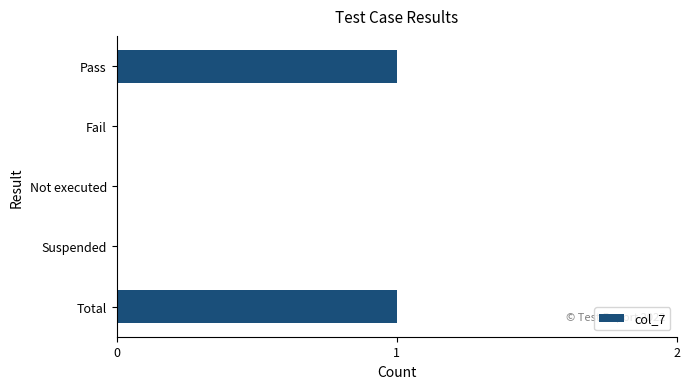

The chart shows a value of 1 at Fail. True or false?

False